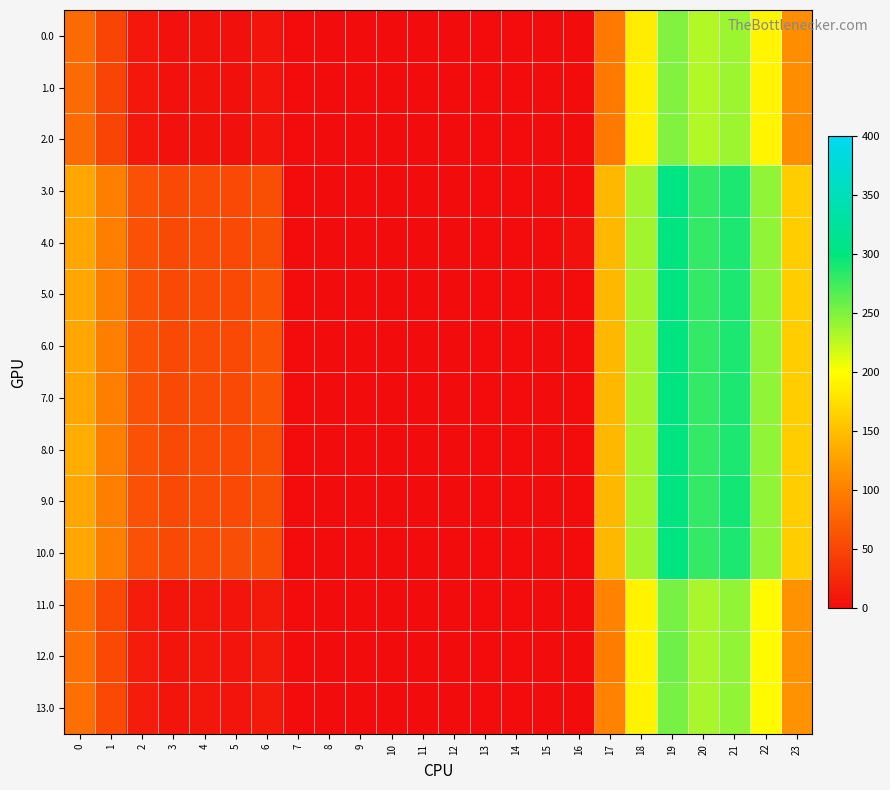

How many categories are shown in the chart?

24